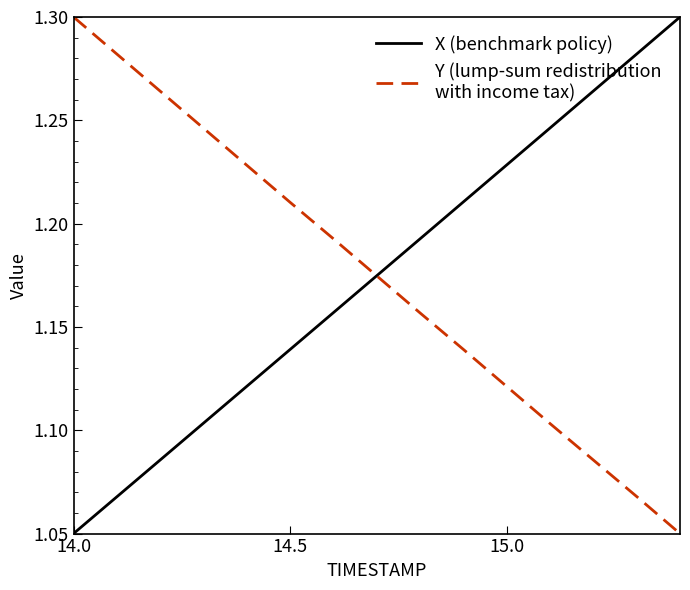

What is the greatest value displayed?

1.3